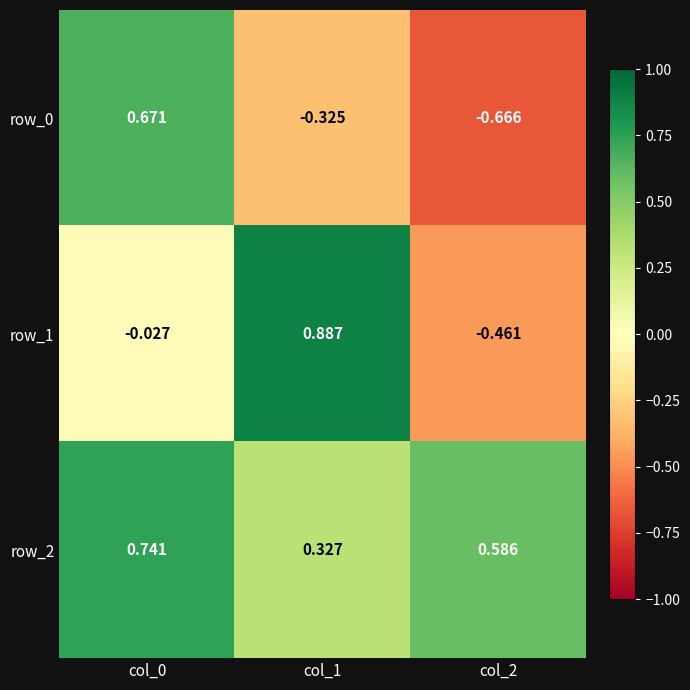

Which series has the largest total across all categories?

row_2